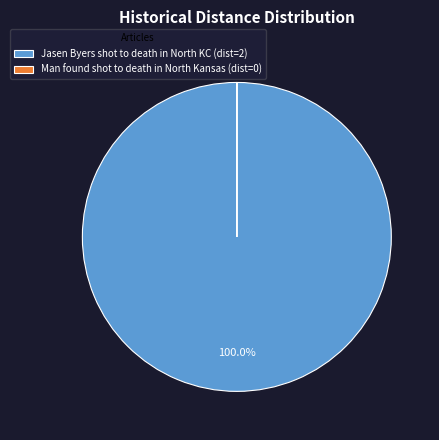

Is there any slice that represents more than half of the pie?

Yes